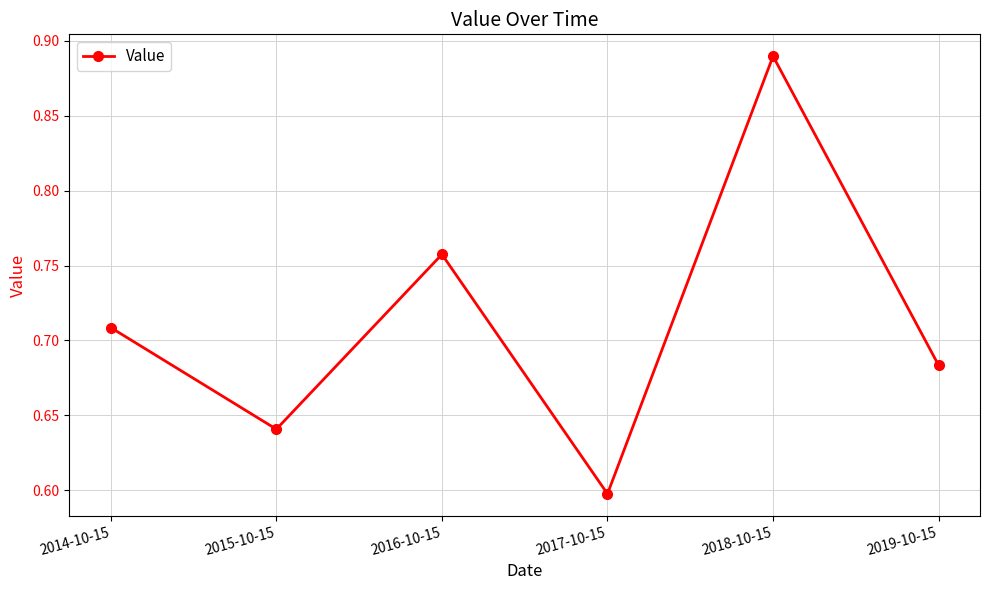

How many points are higher than both their immediate neighbors (excluding endpoints)?

2